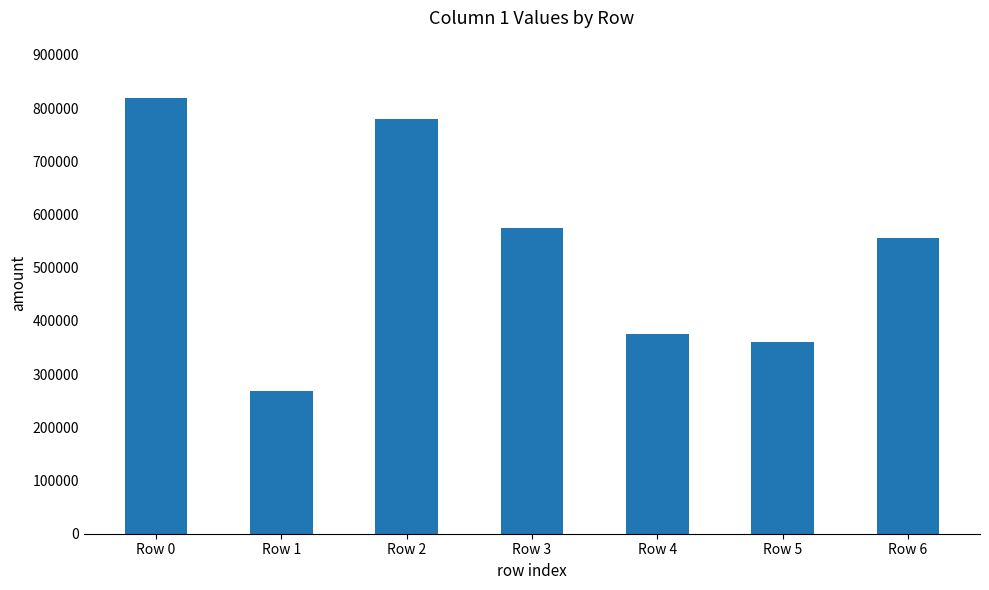

What is the difference between the maximum and second lowest values?

459220